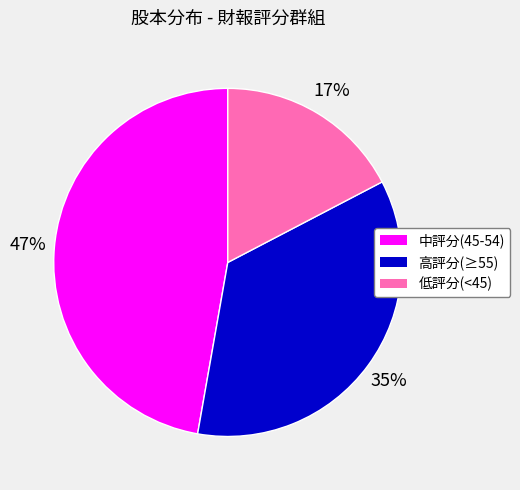

Is there any slice that represents more than half of the pie?

No